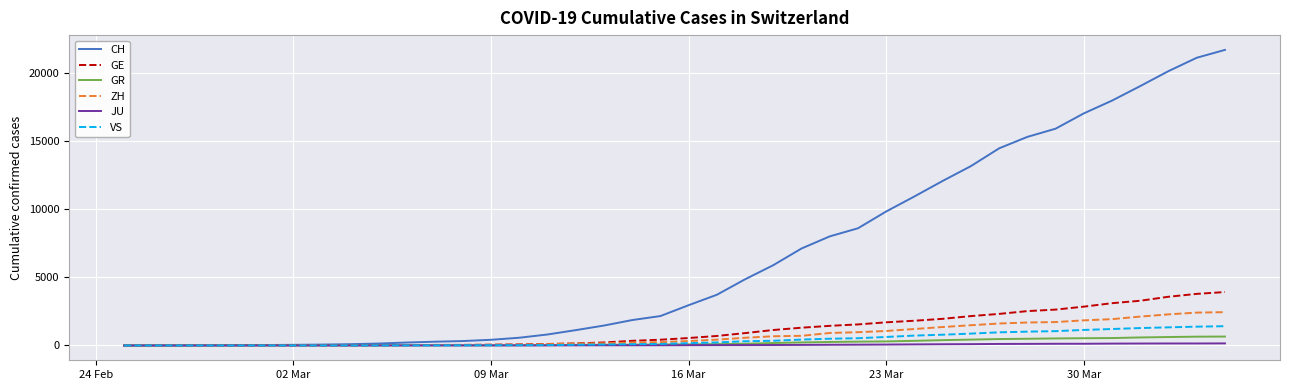

What is the greatest value displayed?

21722